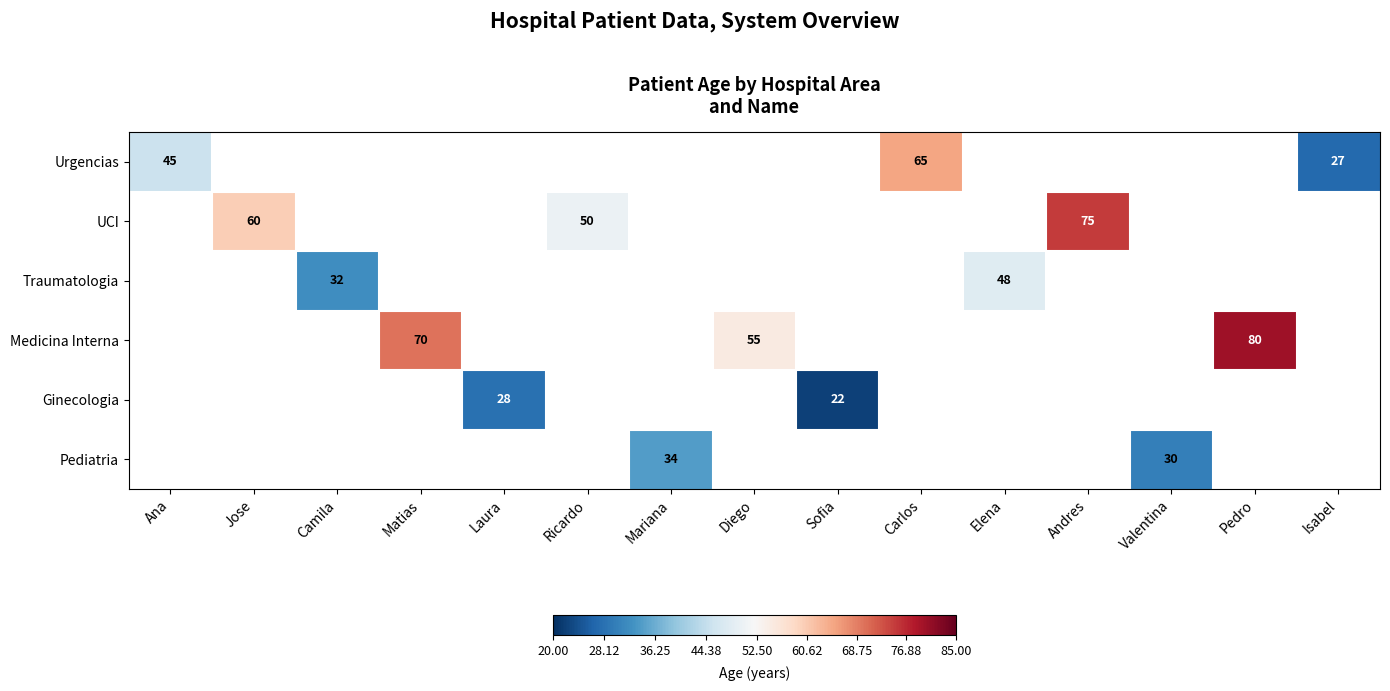

True or false: UCI has a value of 83 at Ricardo.

False